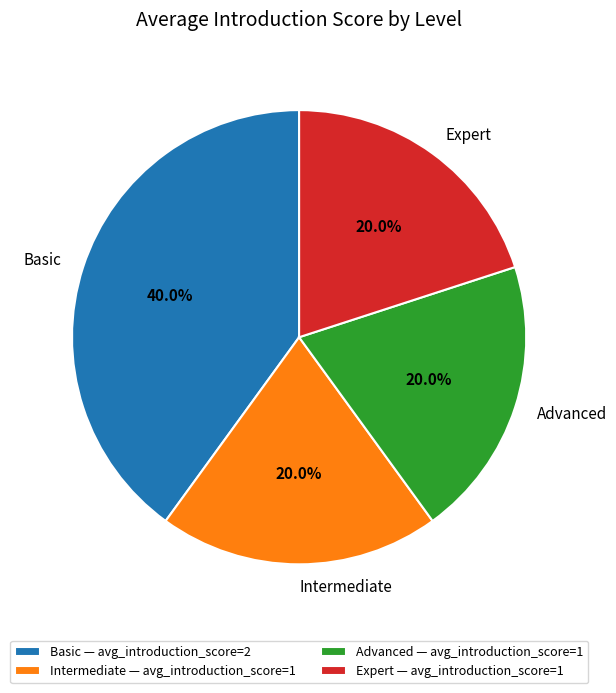

Does any single category account for the majority?

No